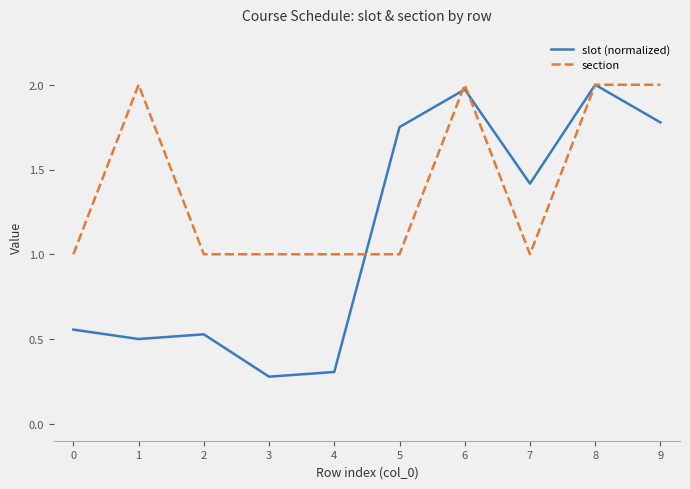

Where do section and slot (normalized) first cross each other?

4 and 5